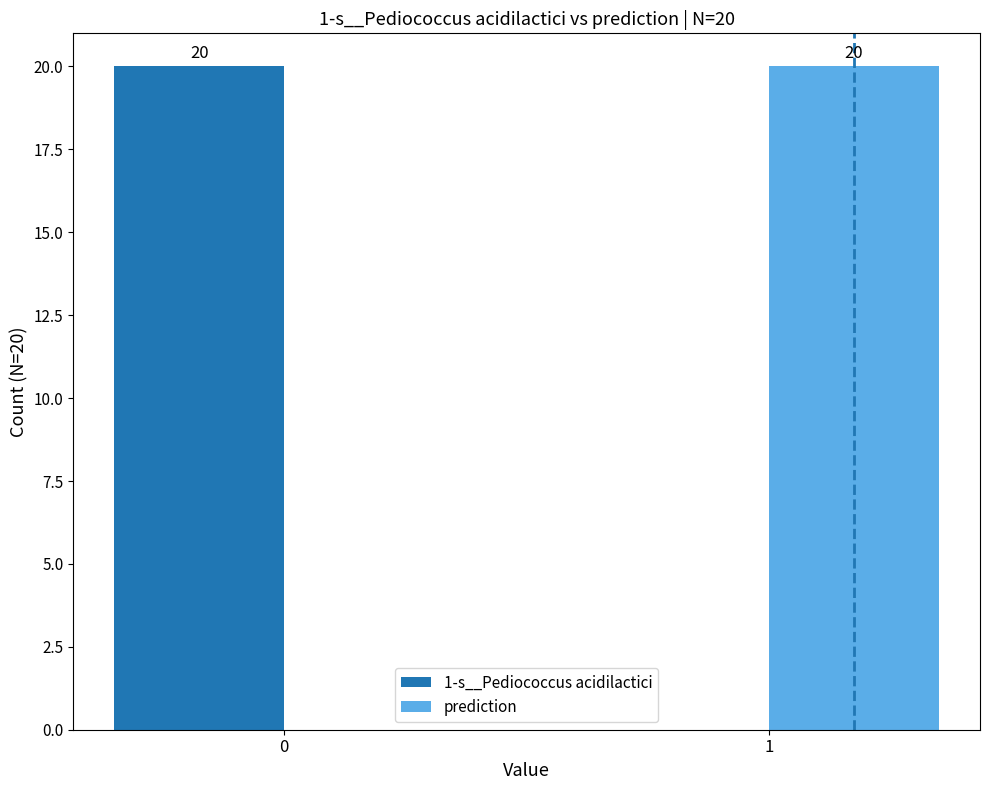

What is the highest value of the 1-s__Pediococcus acidilactici series?

20